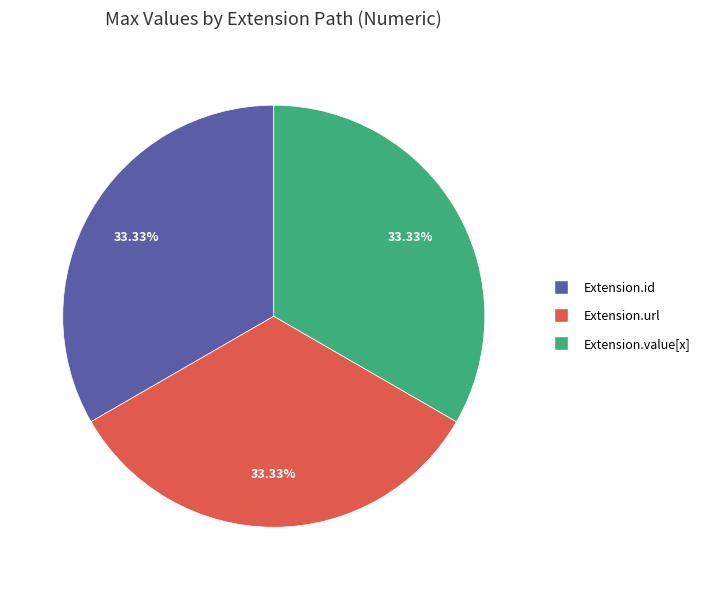

Do Extension.value[x] and Extension.url together represent more than half of the pie?

Yes